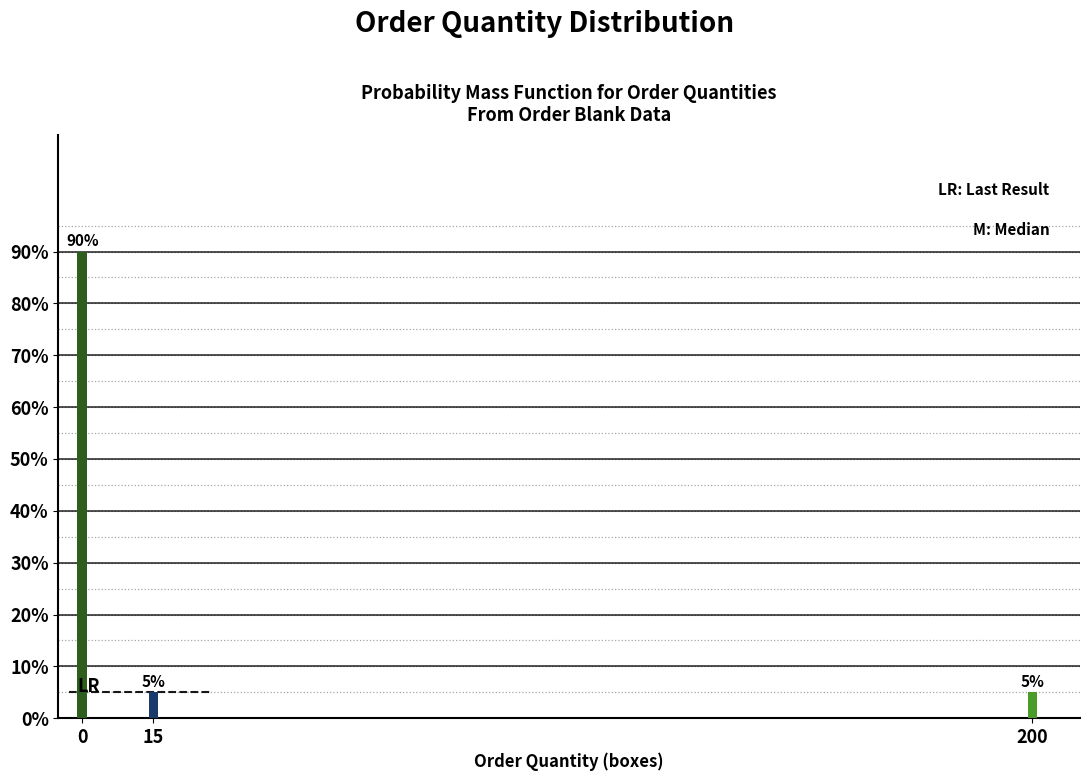

Reading right to left, transcribe all the data shown in this chart.

5	5	90